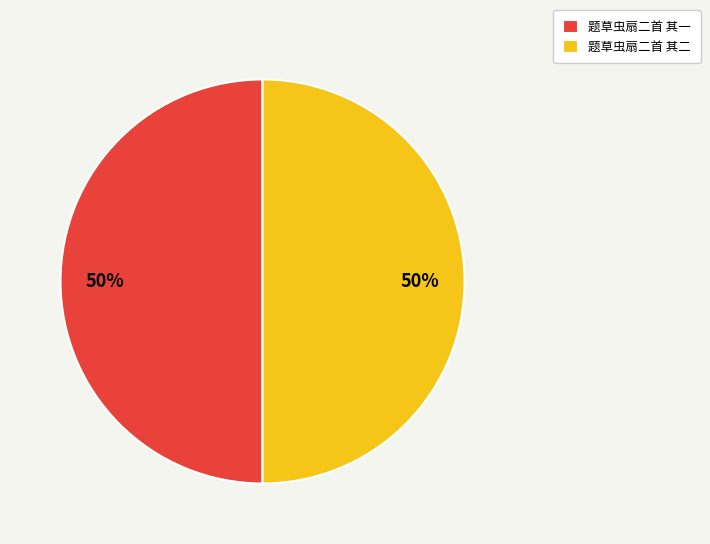

Do 题草虫扇二首 其一 and 题草虫扇二首 其二 together represent more than half of the pie?

Yes